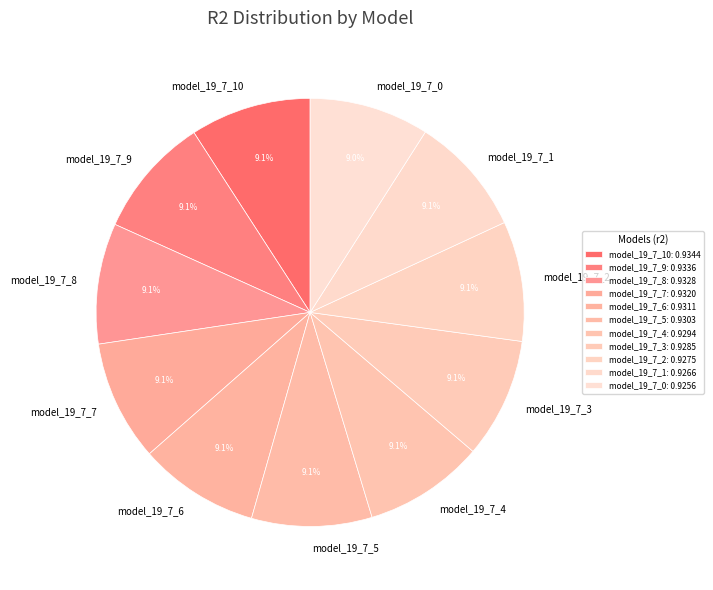

Do model_19_7_1 and model_19_7_4 together represent more than half of the pie?

No